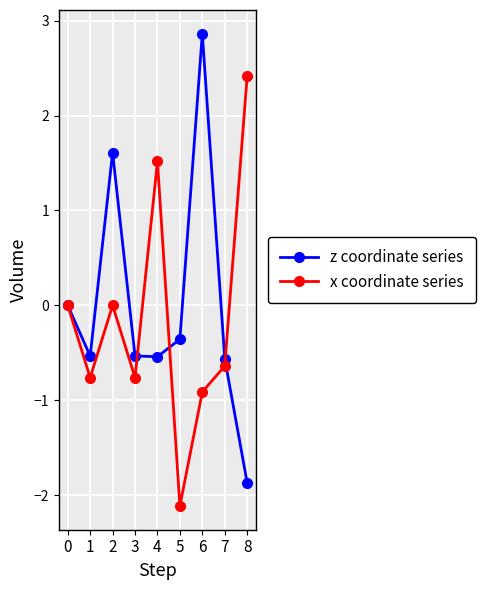

How many interior local valleys does the z coordinate series series have?

2